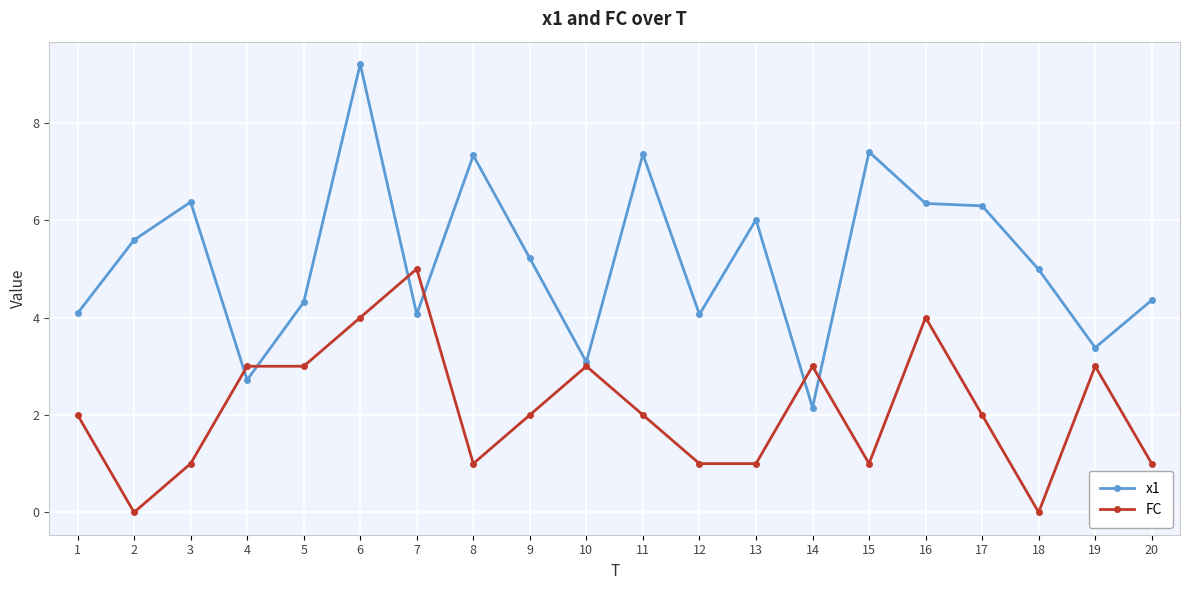

Where does the x1 series first go above 5?

2